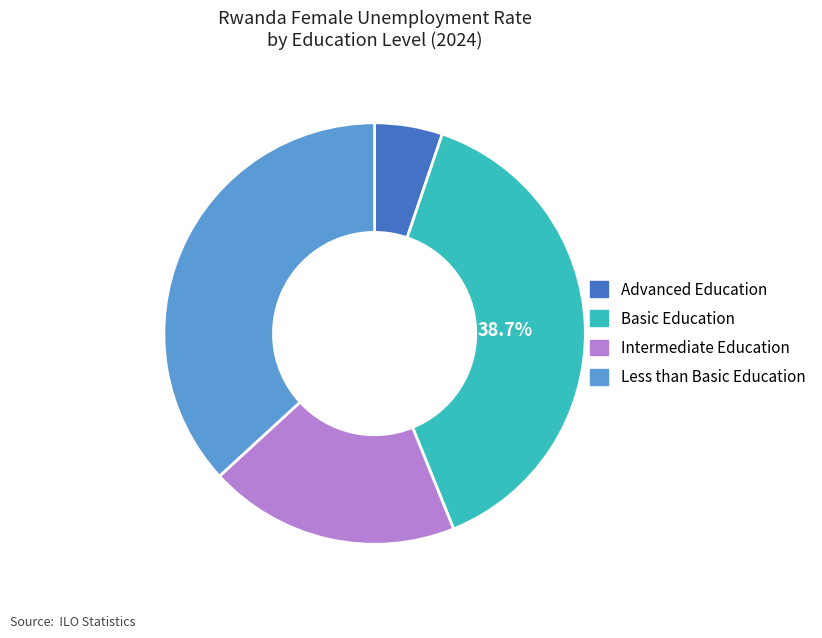

Is there a majority slice in this chart?

No